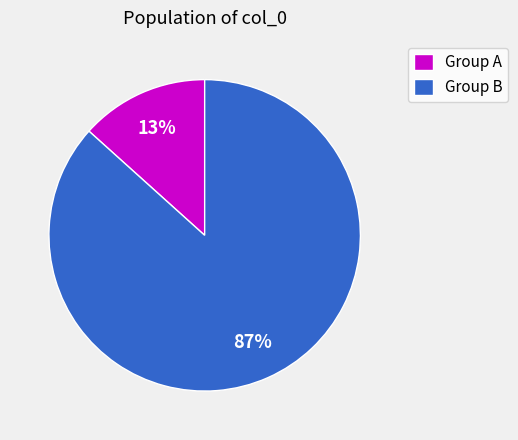

Which has a higher value, Group B or Group A?

Group B